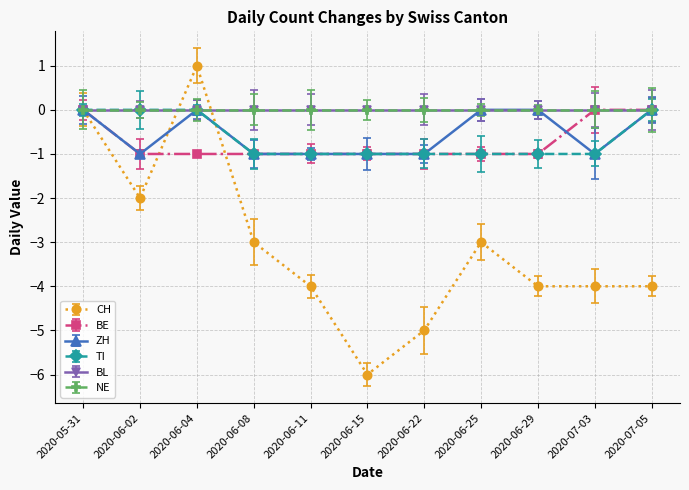

What is the spread (max minus min) of values at 2020-06-25?

3